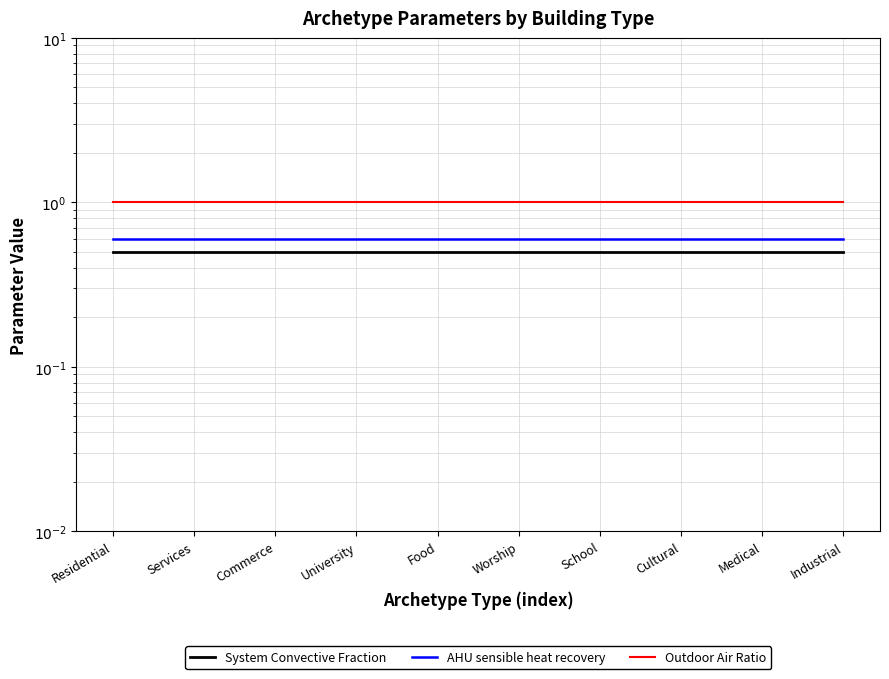

Is the value of System Convective Fraction at Medical greater than the value of Outdoor Air Ratio at Cultural?

No